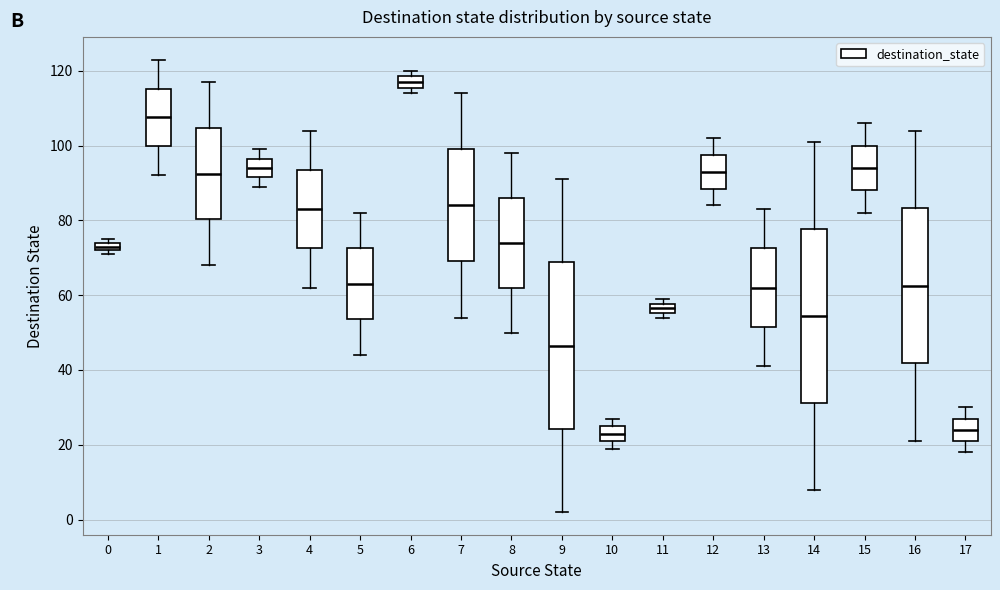

Where is the upper edge of the box at x = 3 on the y-axis? The values are not printed on the chart, so give them approximately, as read against the axis.

96